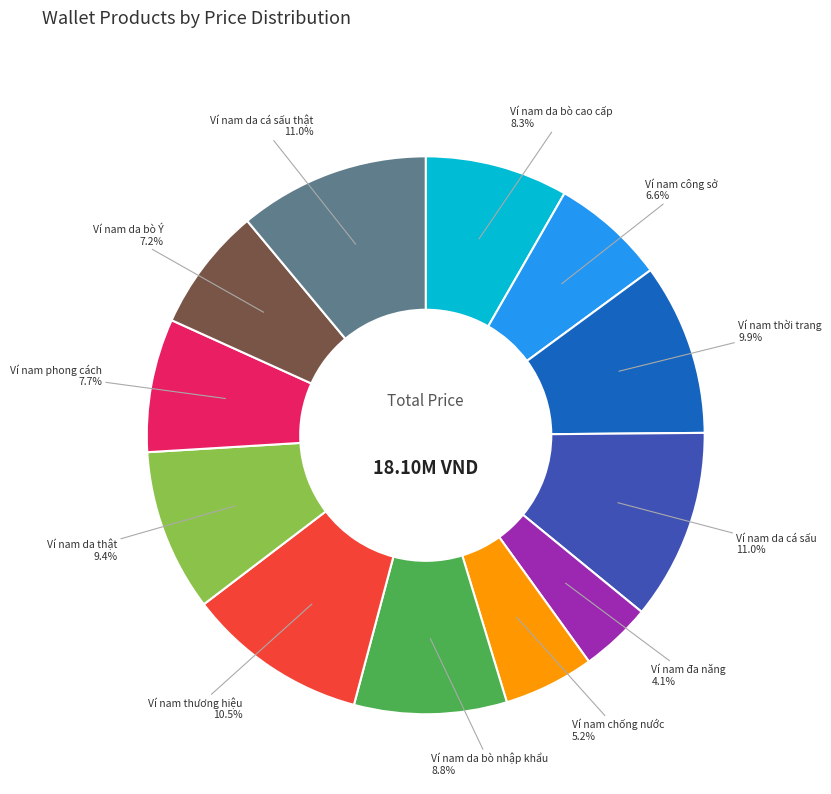

True or false: Ví nam thời trang accounts for 16% of the total.

False